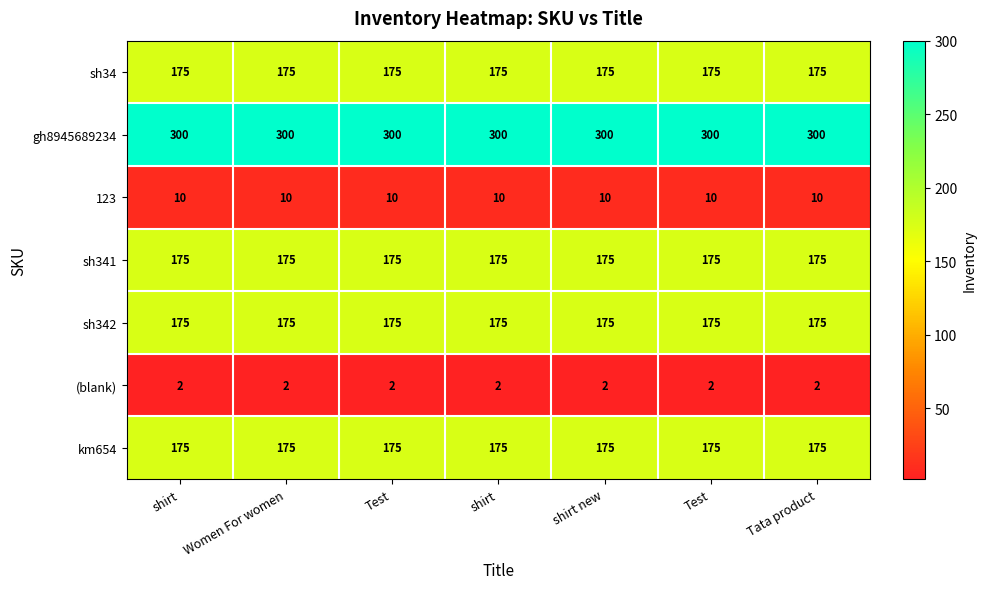

How many data points does each series have?

7